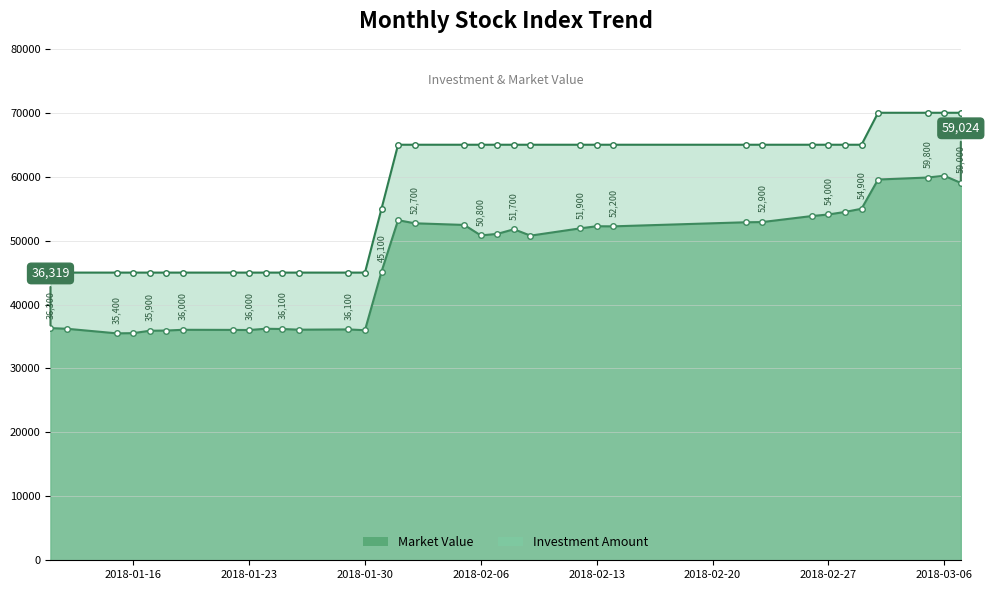

What is the difference between the maximum and minimum values in the Investment Amount series?

25000.0